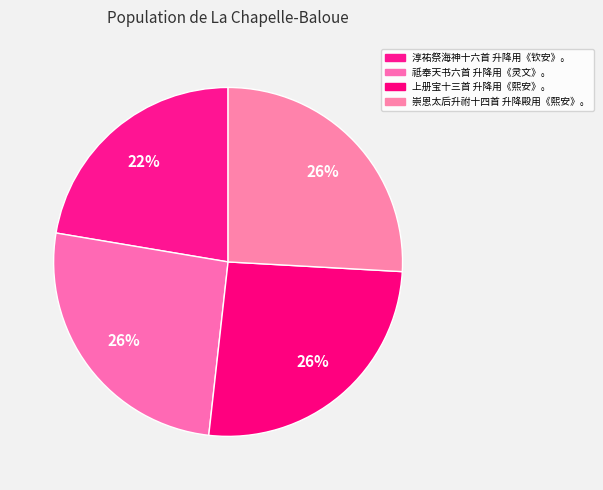

How much of the chart is everything except 祗奉天书六首 升降用《灵文》。?

74.1%